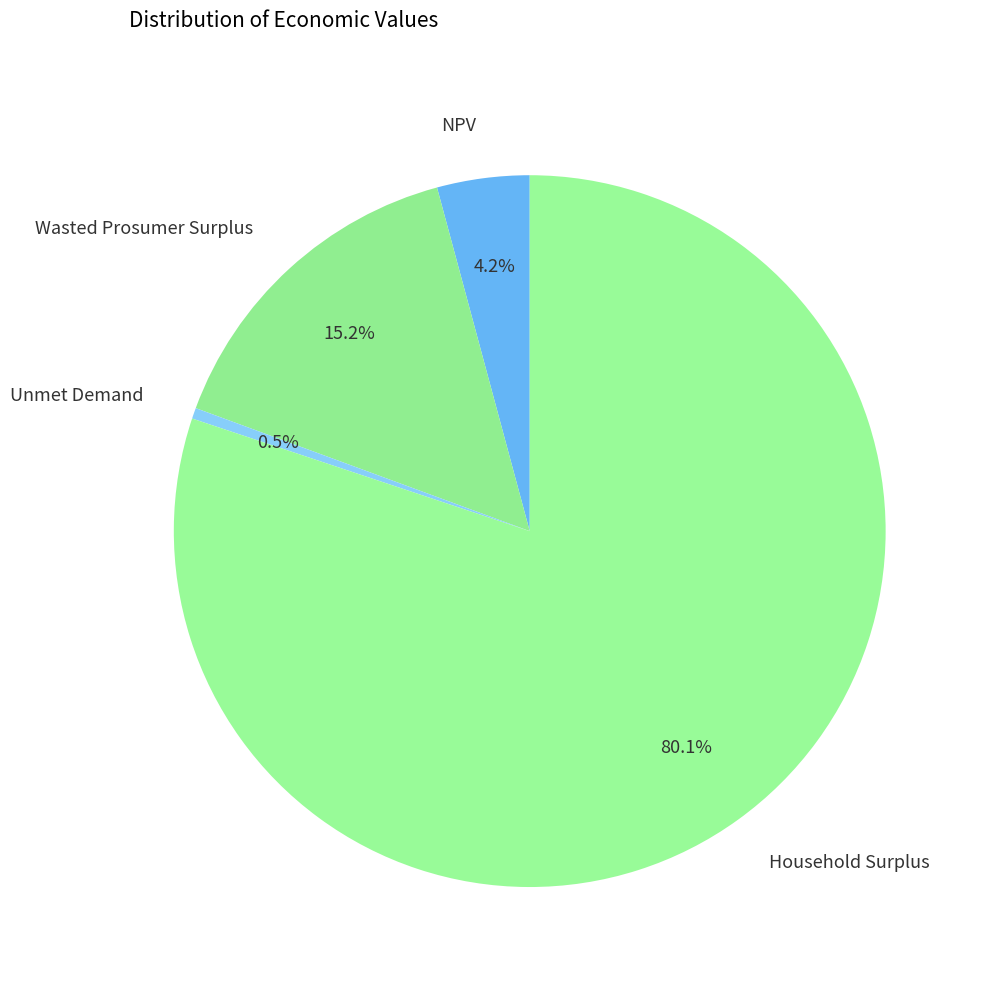

Rank the categories by value from lowest to highest.

Unmet Demand, NPV, Wasted Prosumer Surplus, Household Surplus